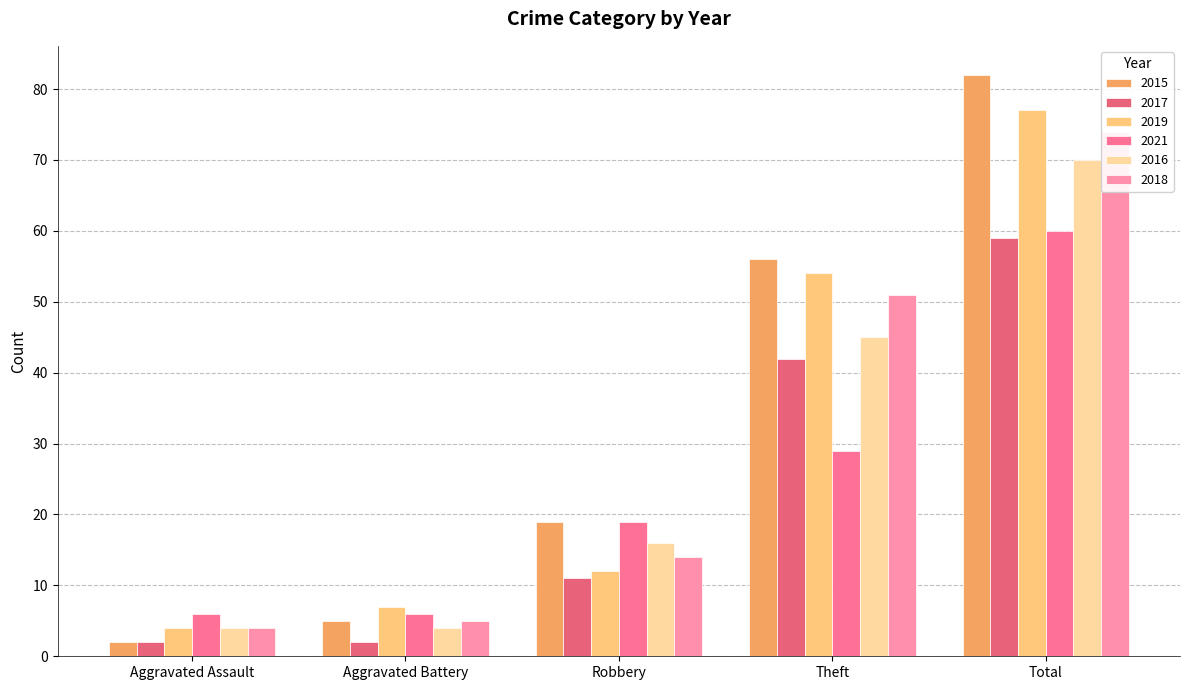

What is the minimum value for 2019?

4